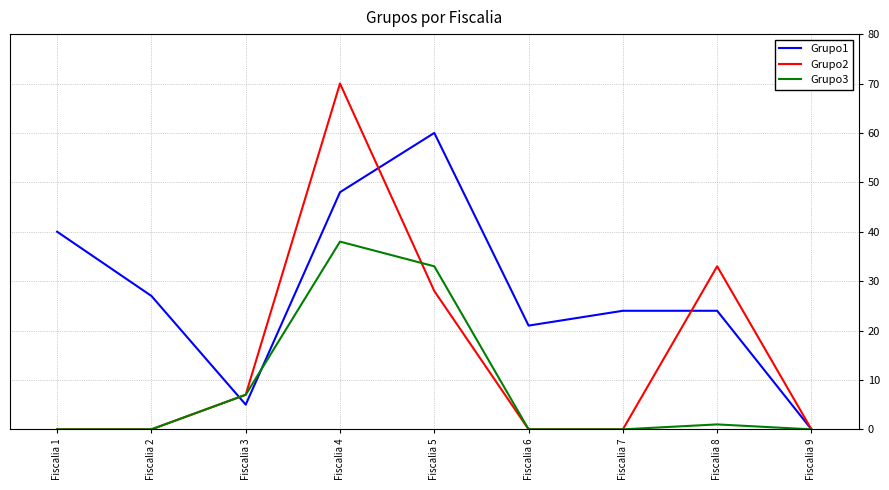

At how many categories does at least one series exceed 15?

7